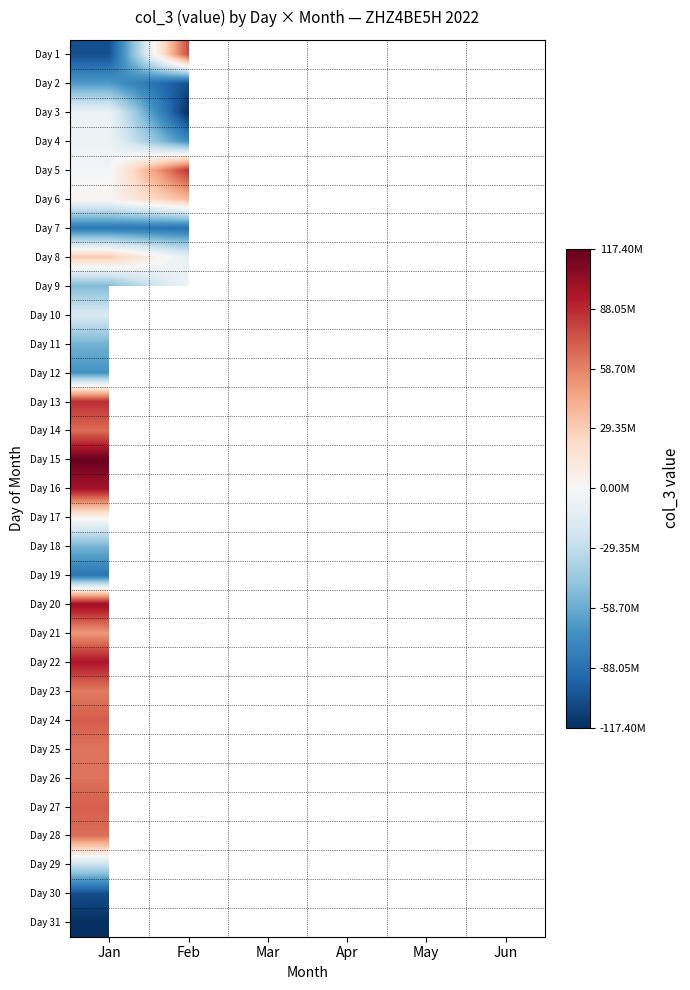

List the labels in order of Day 15 value, largest first.

Jan, Feb, Mar, Apr, May, Jun